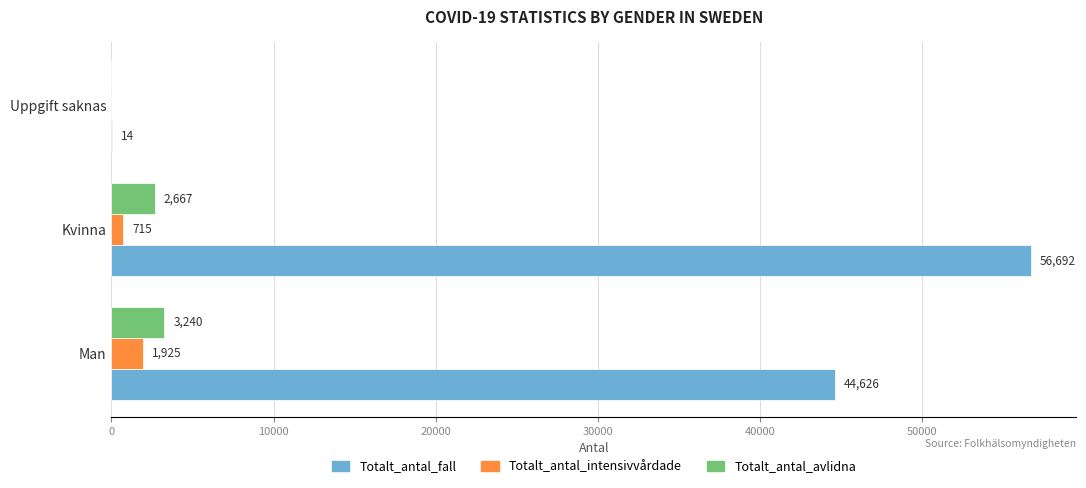

The value of Totalt_antal_avlidna at Man is 3240. True or false?

True